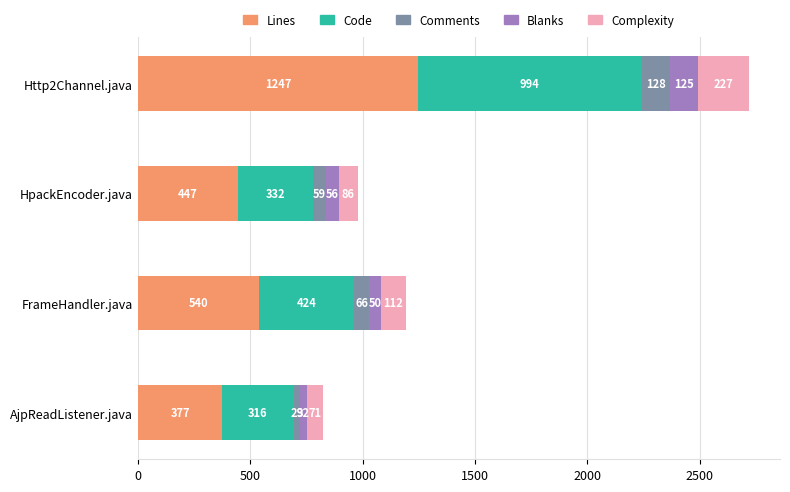

How many categories are shown in the chart?

4